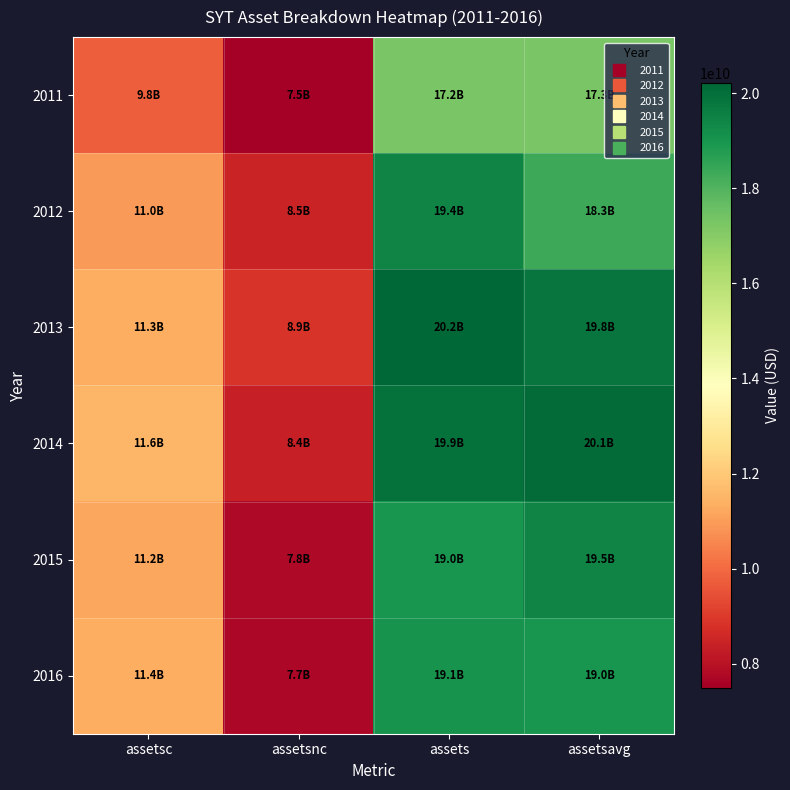

Which series has the widest spread of values?

2014